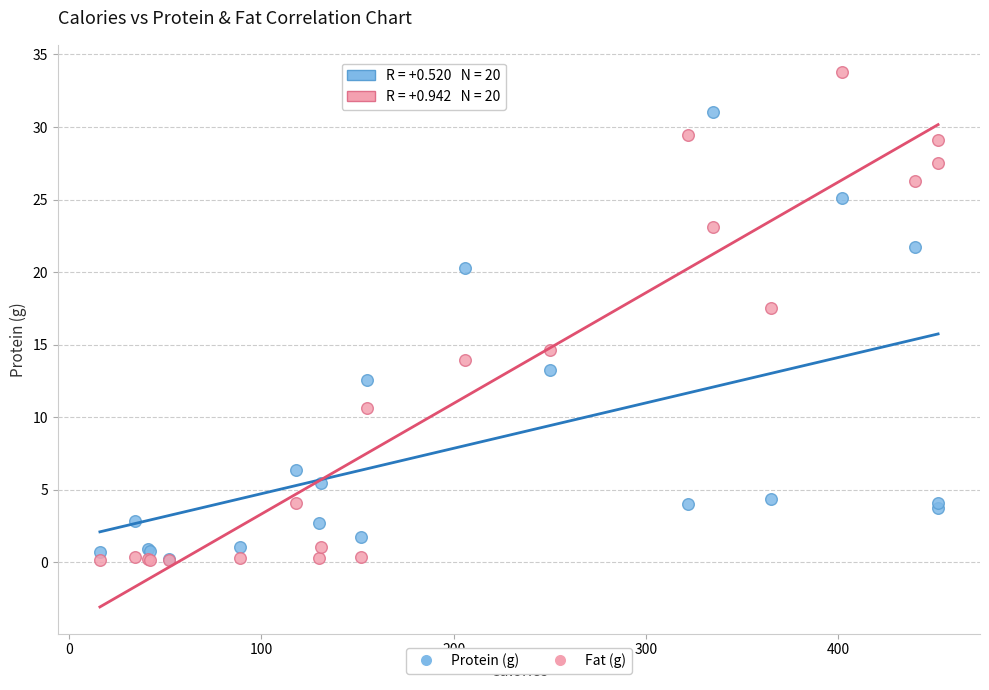

Which series has the widest spread of Y values?

Fat (g)